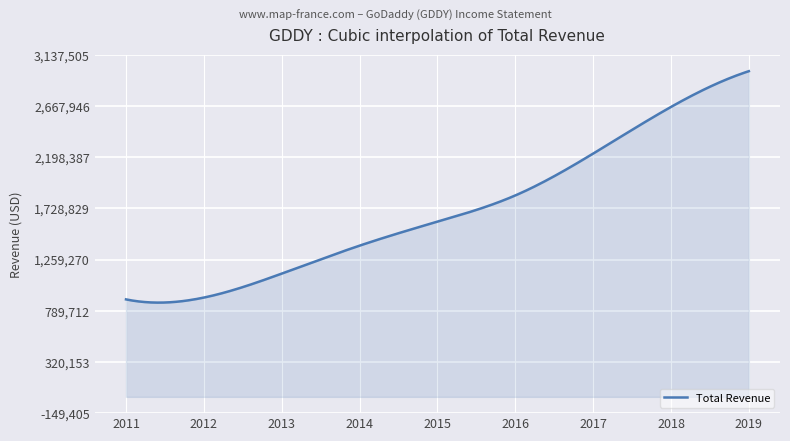

What is the greatest value displayed?

2988100.0